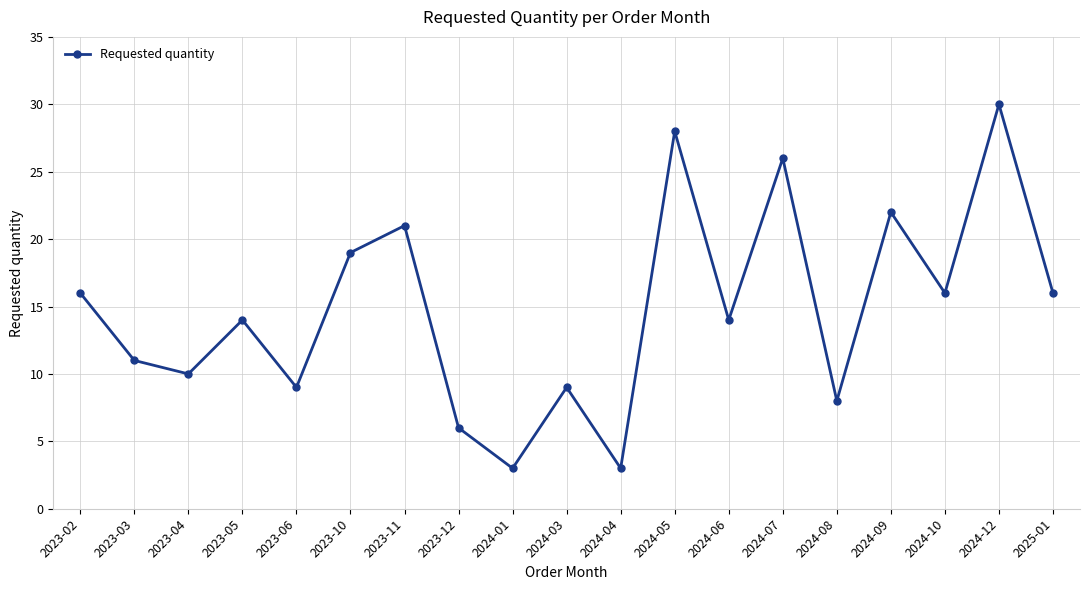

True or false: there are more than 2 points higher than both neighbors.

True